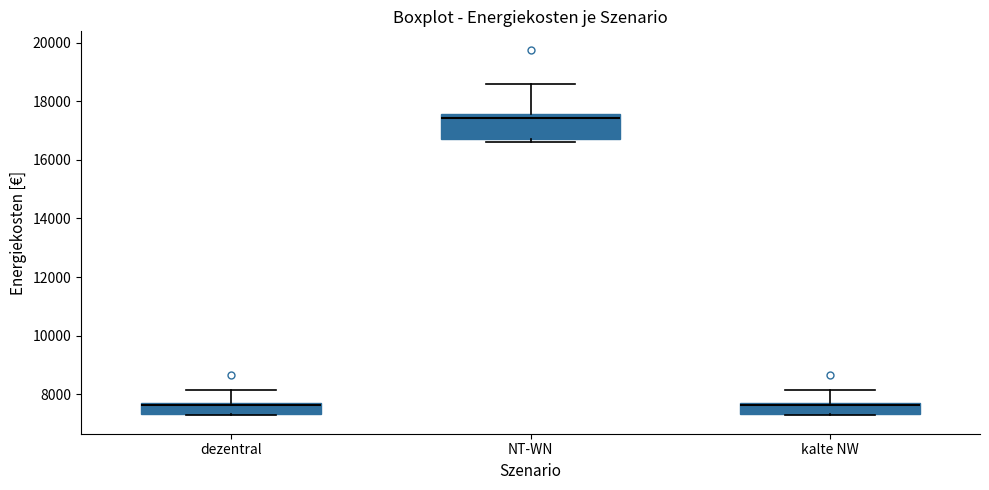

Comparing the boxes themselves (not the whiskers), which one is the tallest?

NT-WN